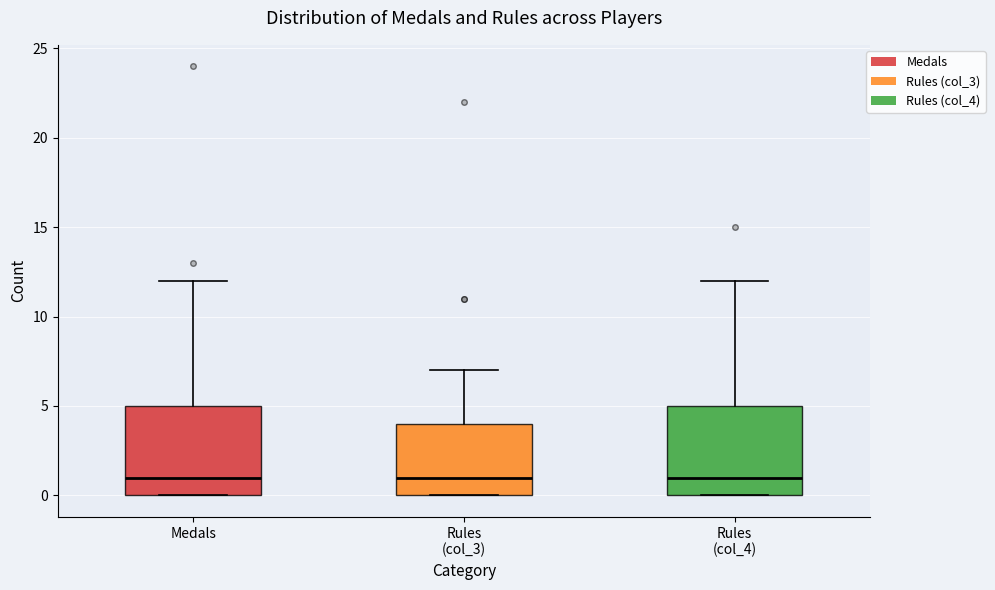

Where is the lower edge of the box for Medals on the y-axis? The values are not printed on the chart, so give them approximately, as read against the axis.

0